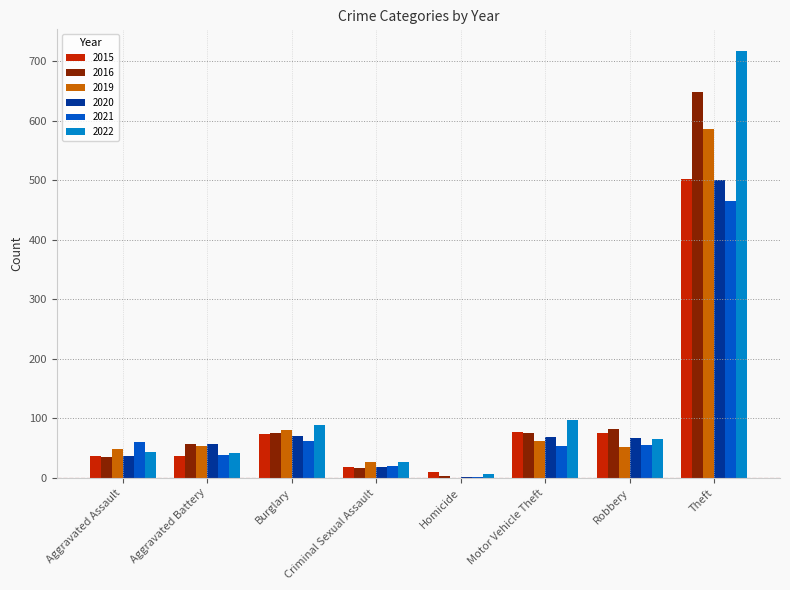

Is it true that 2020 equals 67 at Robbery?

True